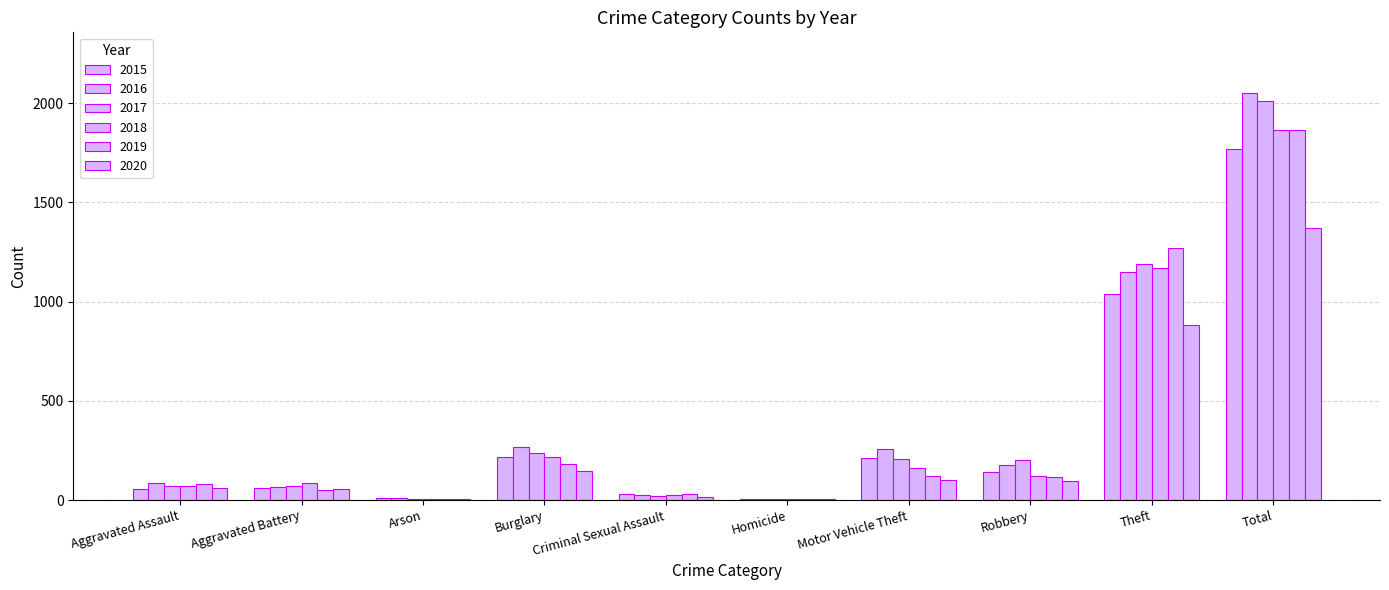

Reading left to right, transcribe all the data shown in this chart.

2015: 56	60	10	216	29	5	212	139	1041	1768
2016: 88	66	12	266	26	4	259	178	1151	2050
2017: 72	71	7	237	22	4	208	202	1188	2011
2018: 72	86	7	218	24	4	163	121	1170	1865
2019: 80	53	5	182	31	4	123	116	1272	1866
2020: 62	57	7	146	16	5	99	97	884	1373